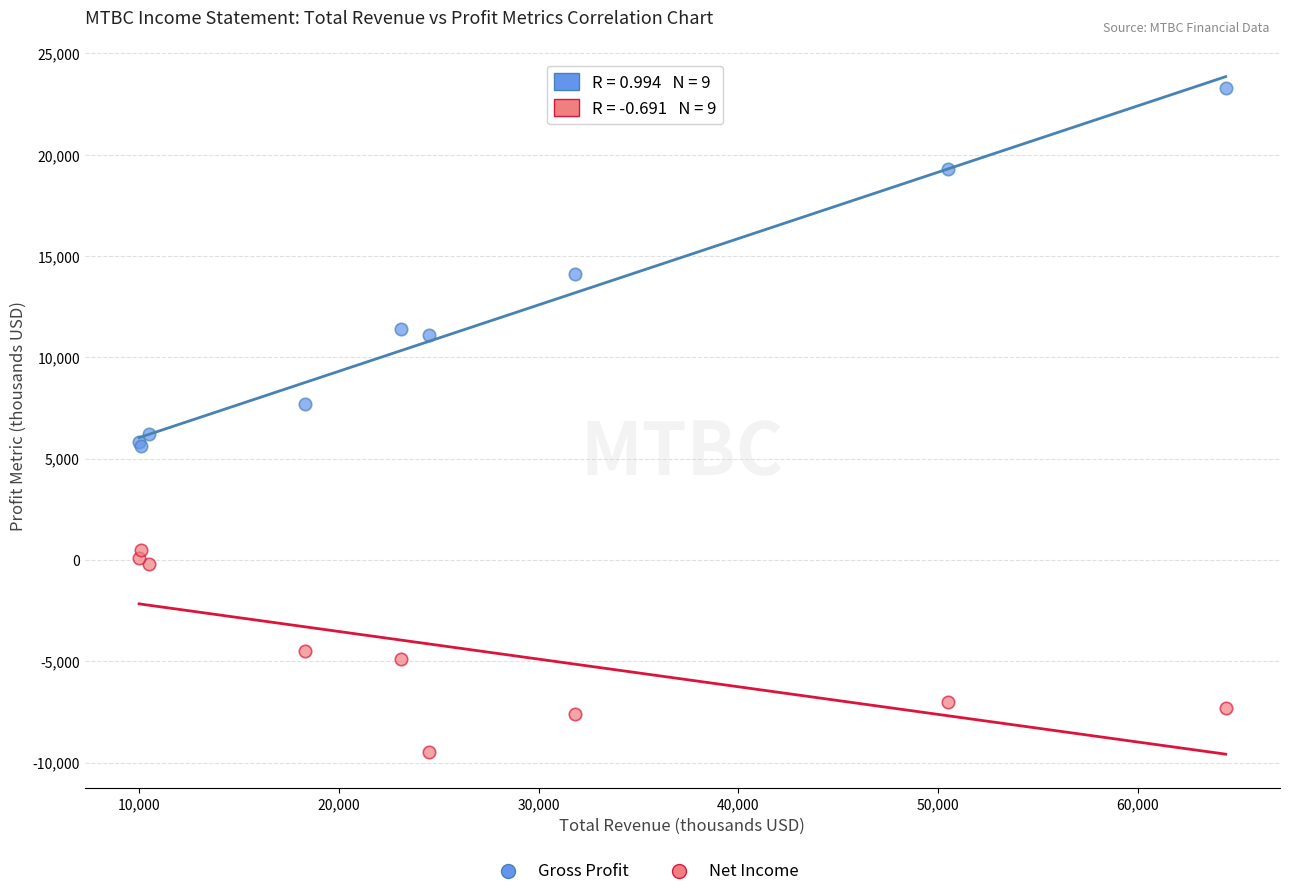

What is the X range (max minus min) for the scatter plot?

54400